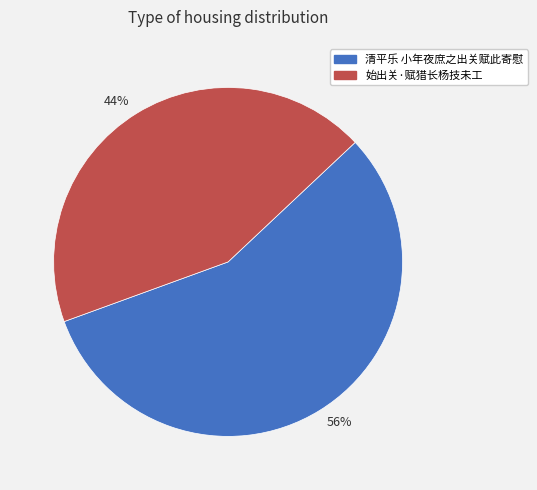

Does 始出关·赋猎长杨技未工 account for over 50% of the chart?

No